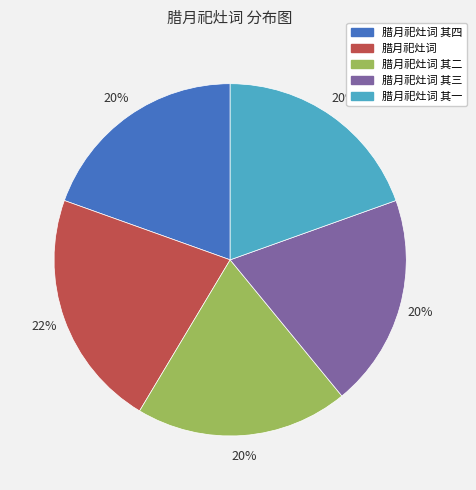

Which category has the biggest portion of the pie?

腊月祀灶词